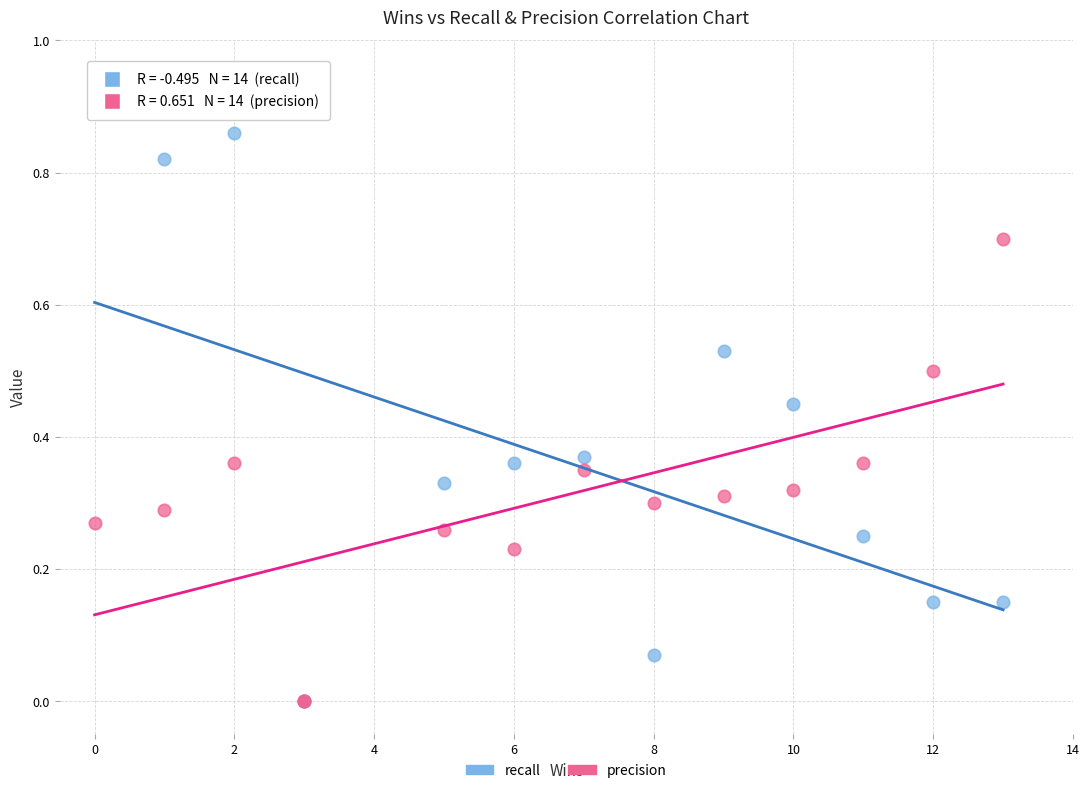

What are all the series names shown in the legend?

recall, precision